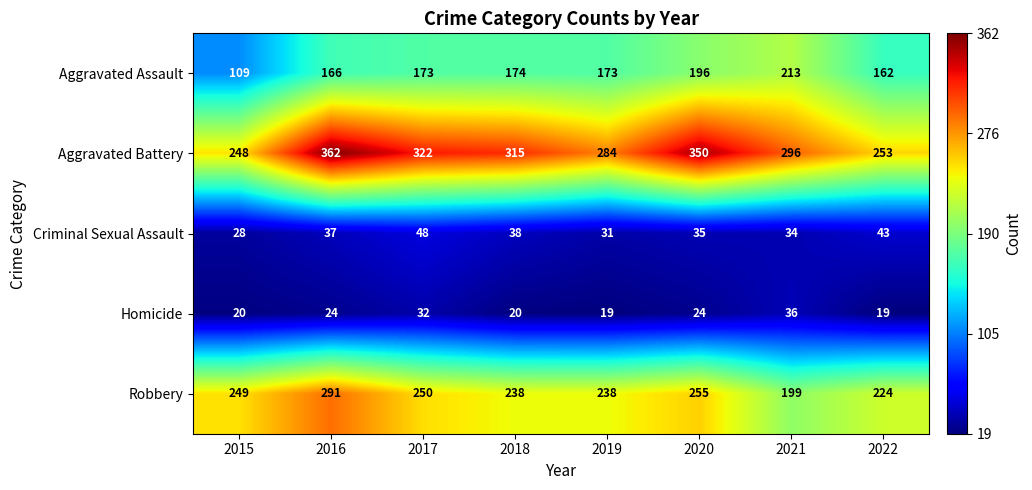

Which series has the largest range (max minus min)?

Aggravated Battery